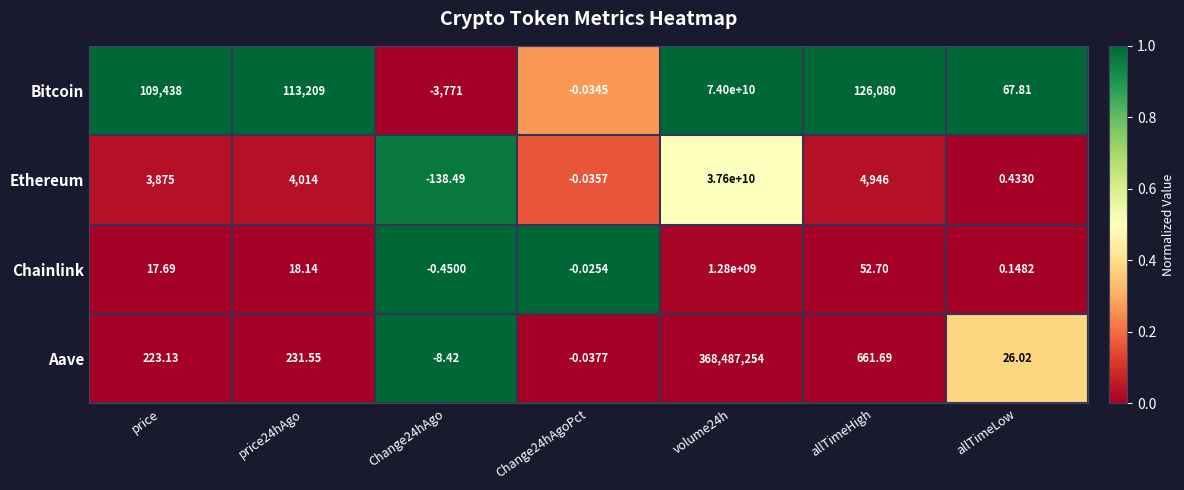

Is the value of Ethereum at Change24hAgoPct greater than the value of Bitcoin at volume24h?

No